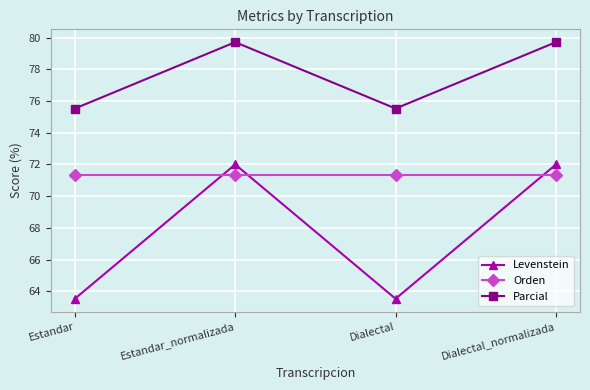

How many series are shown in this chart?

3